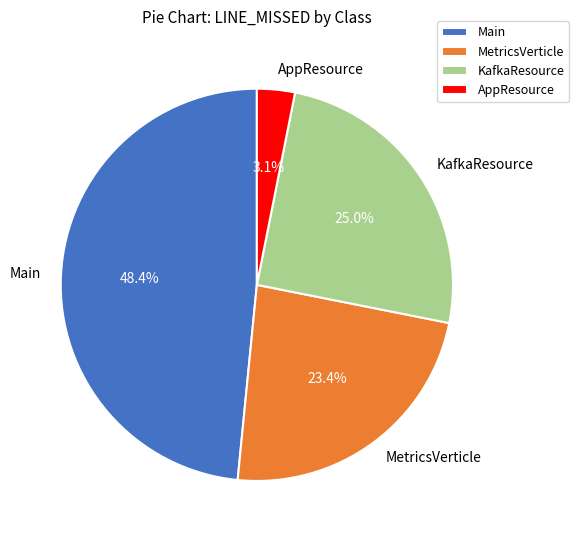

How many slices are in this pie chart?

4